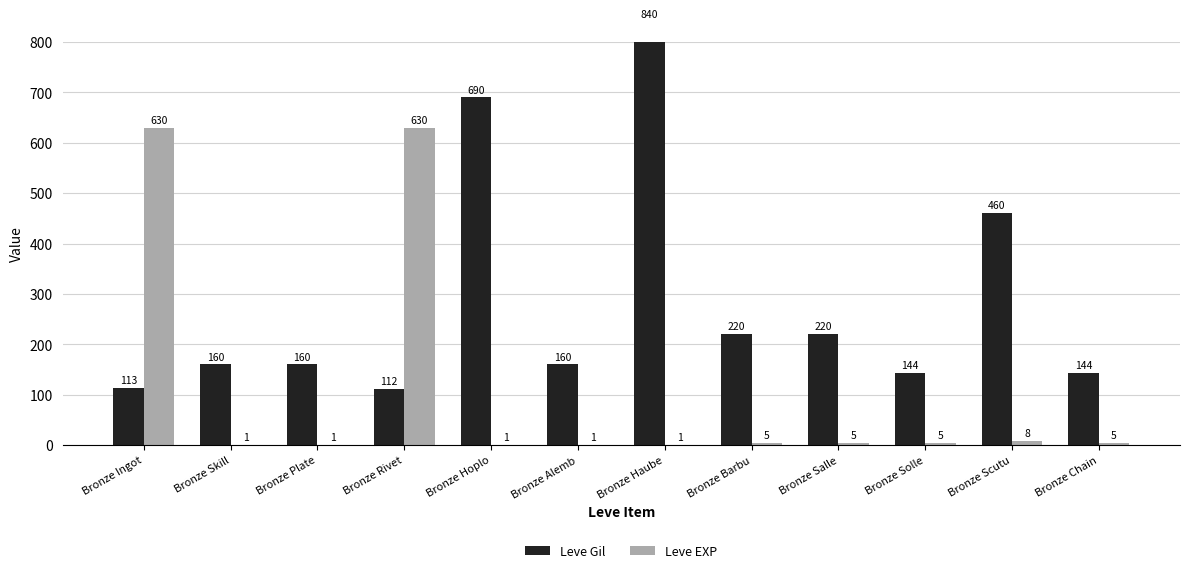

Reading right to left, what are all the values shown in this chart?

Leve Gil: Bronze Chain=144	Bronze Scutu=460	Bronze Solle=144	Bronze Salle=220	Bronze Barbu=220	Bronze Haube=840	Bronze Alemb=160	Bronze Hoplo=690	Bronze Rivet=112	Bronze Plate=160	Bronze Skill=160	Bronze Ingot=113
Leve EXP: Bronze Chain=5	Bronze Scutu=8	Bronze Solle=5	Bronze Salle=5	Bronze Barbu=5	Bronze Haube=1	Bronze Alemb=1	Bronze Hoplo=1	Bronze Rivet=630	Bronze Plate=1	Bronze Skill=1	Bronze Ingot=630